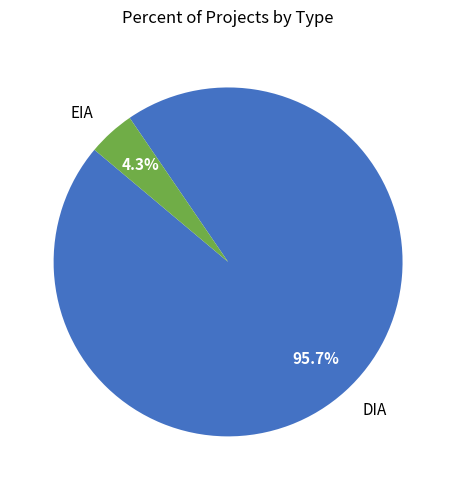

Is there a majority slice in this chart?

Yes